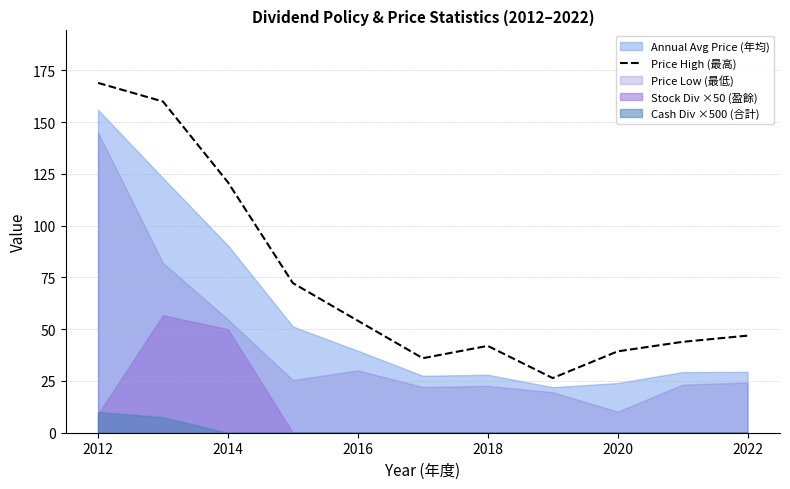

At which label does Price High (最高) reach its peak?

2012